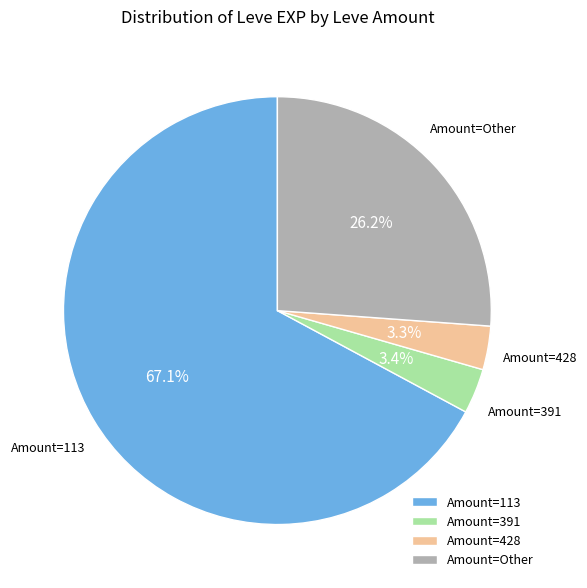

Is there any slice that represents more than half of the pie?

Yes